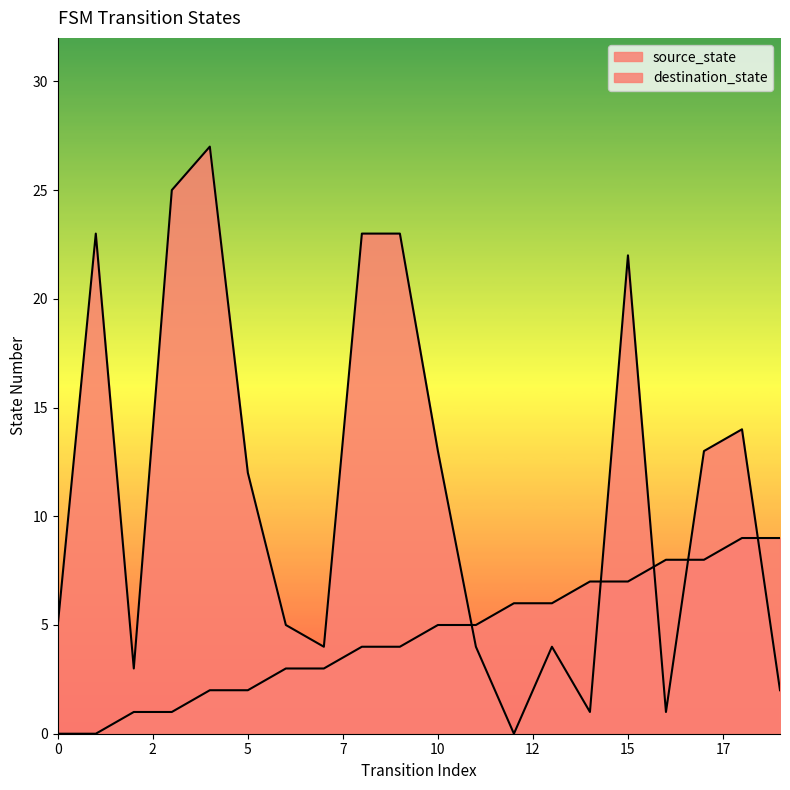

True or false: source_state and destination_state intersect in this chart.

True